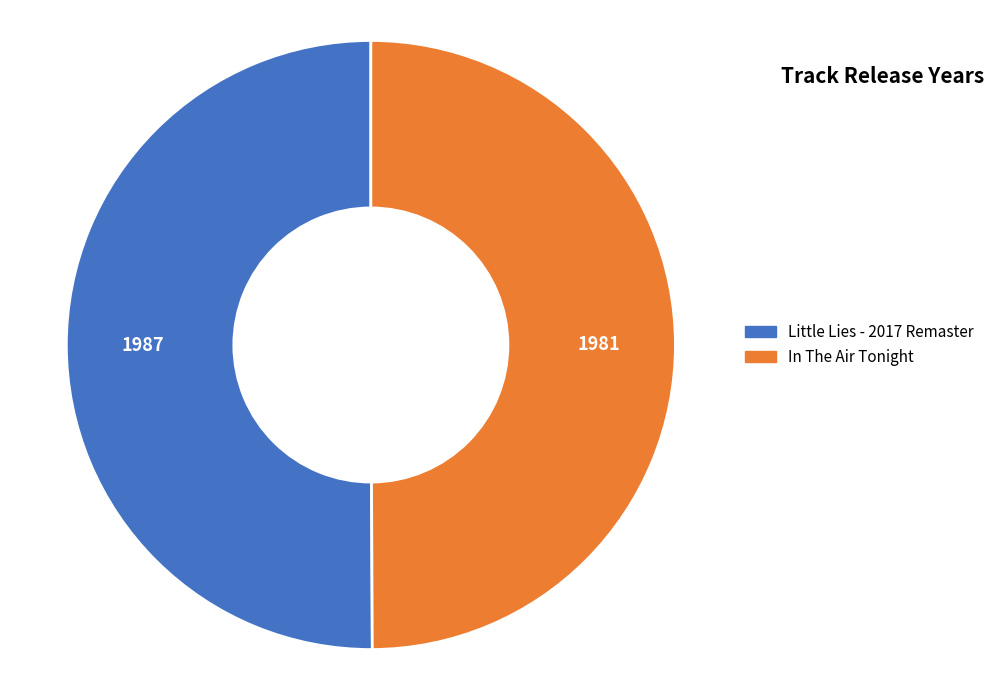

True or false: Little Lies - 2017 Remaster accounts for 60% of the total.

False